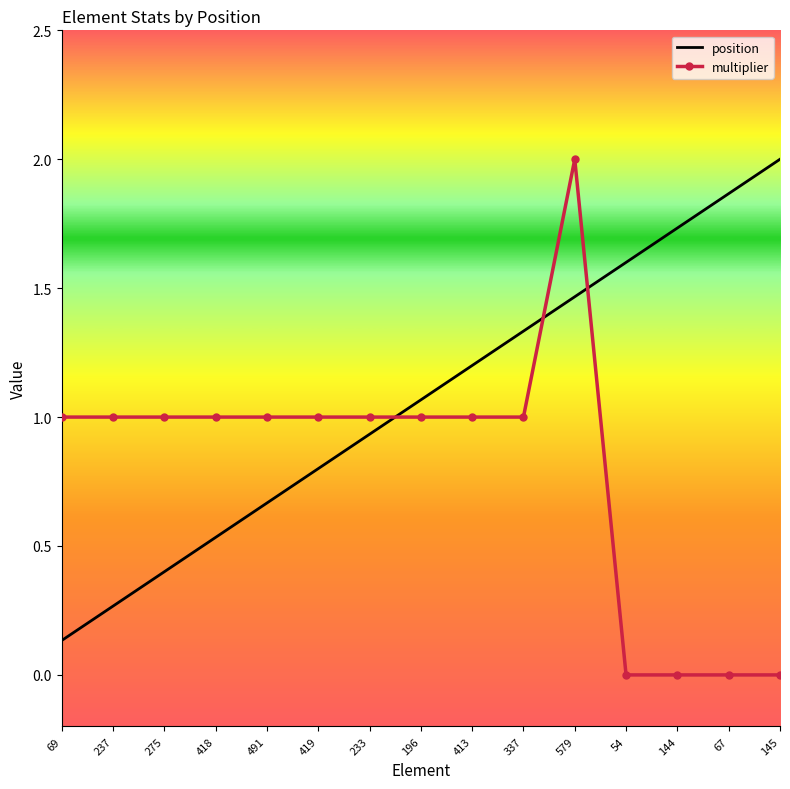

Where does the position series first go above 1?

196